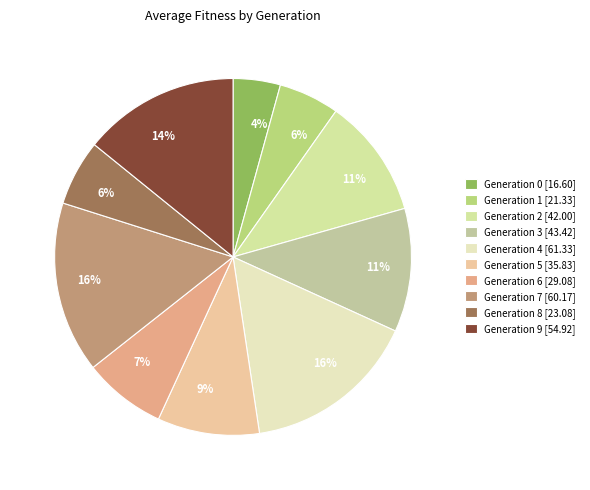

How many segments does this pie chart have?

10